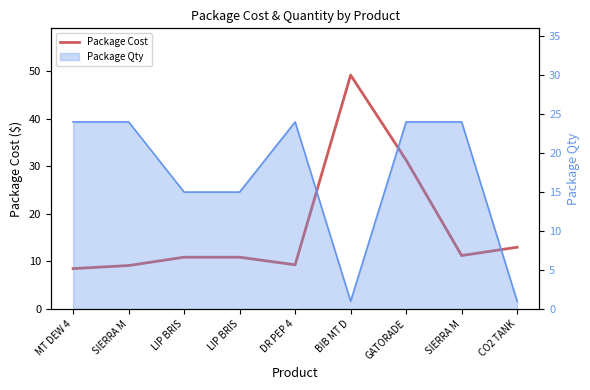

What is the label of the 4th point from the right?

BIB MT D